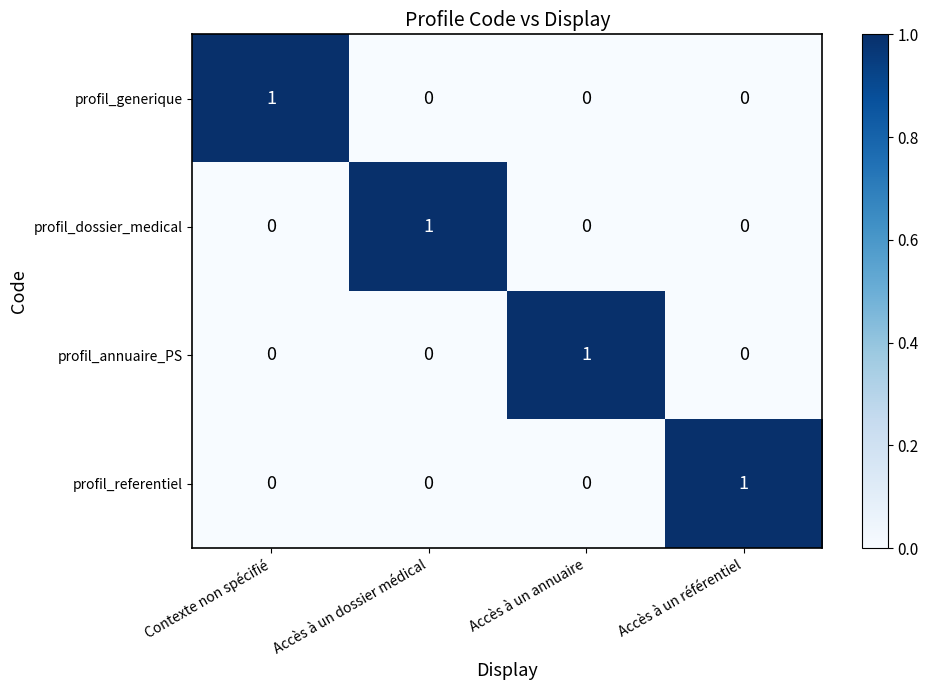

Which category has the highest value in the profil_referentiel series?

Accès à un référentiel